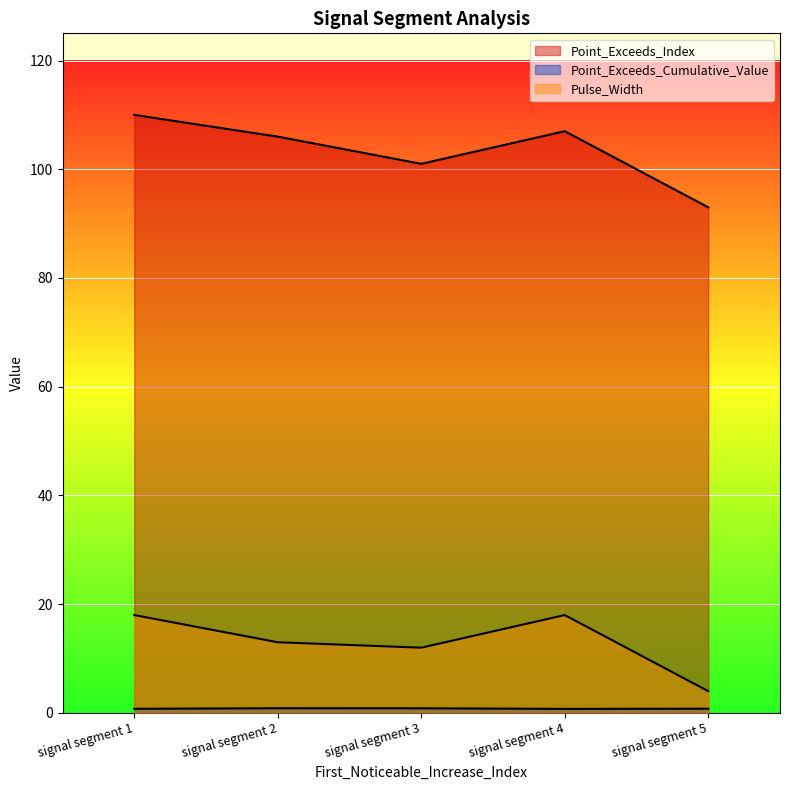

How many lines are shown in the chart?

3